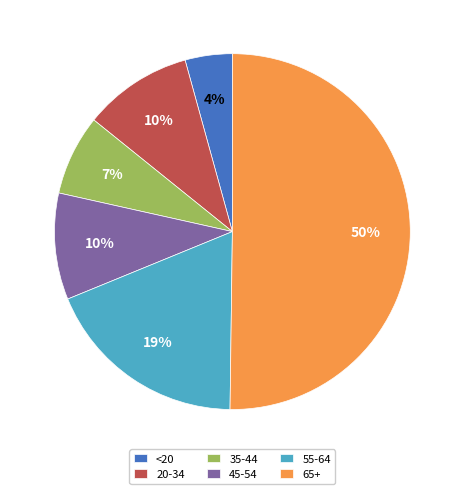

To the nearest percent, what is the difference between the largest and smallest slice percentages?

46%